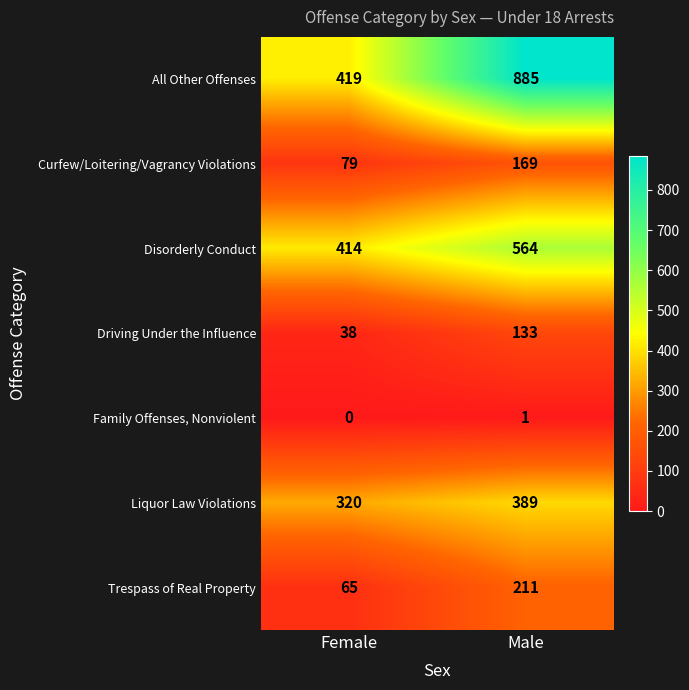

Which series has the largest range (max minus min)?

All Other Offenses